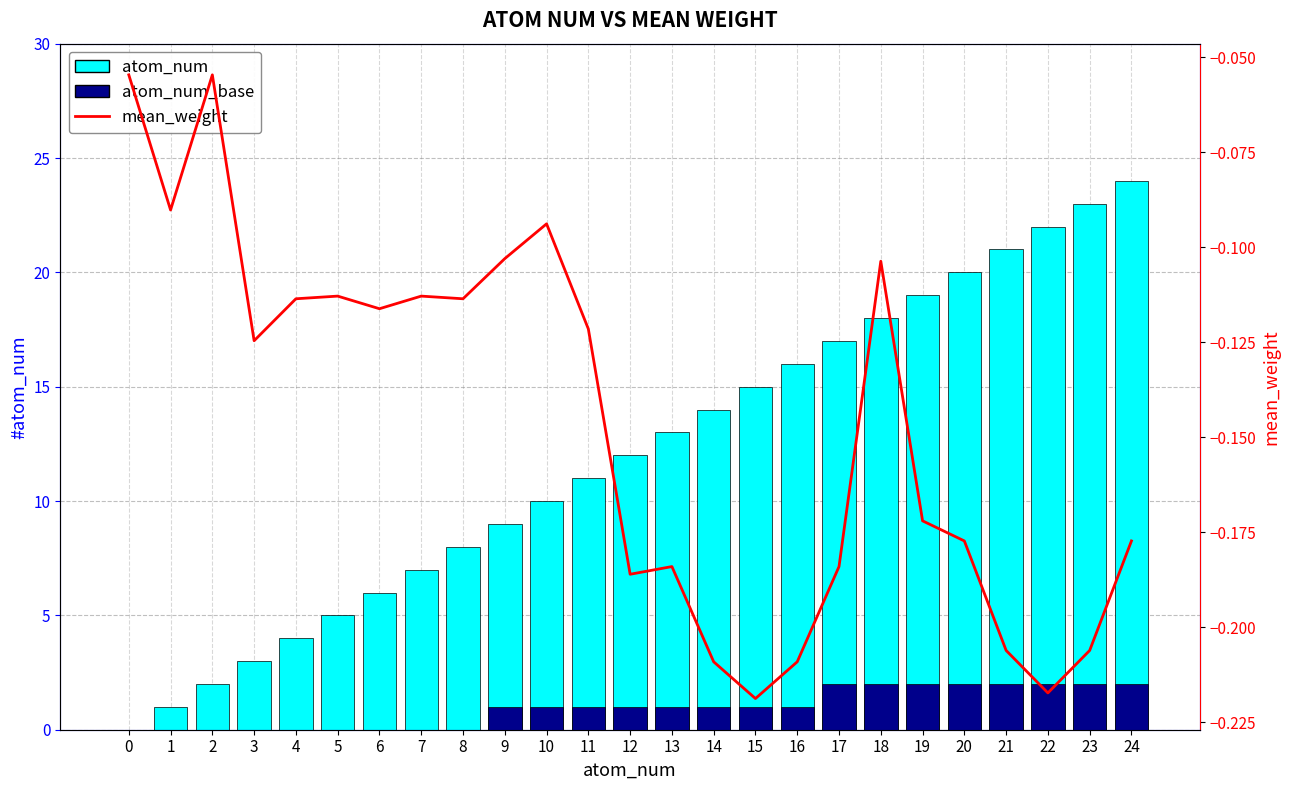

What are all the series names shown in the legend?

atom_num, atom_num_base, mean_weight